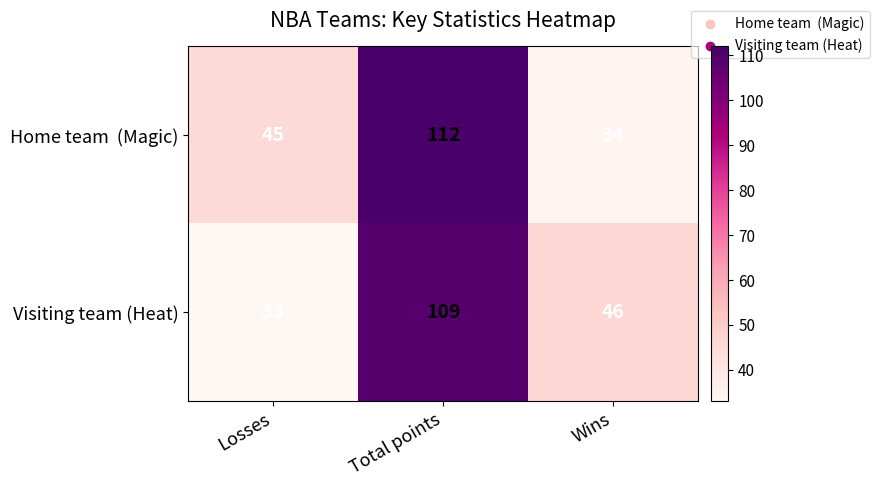

Which series changed the most between Losses and Wins?

Visiting team (Heat)